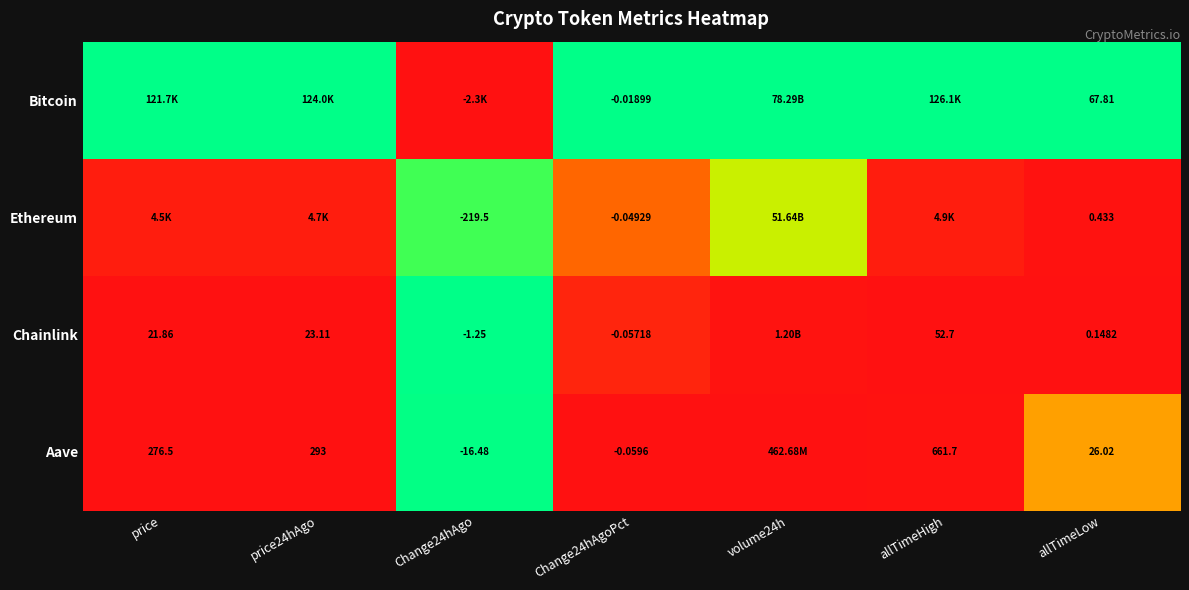

Which has a higher value, volume24h or price24hAgo?

volume24h